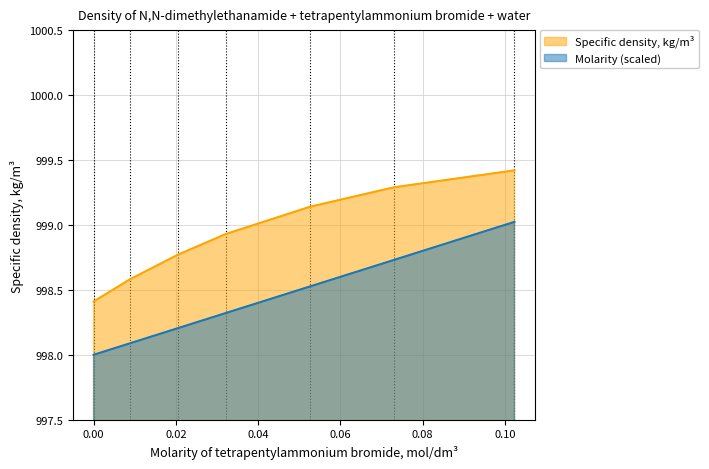

Count the number of categories in the chart.

7